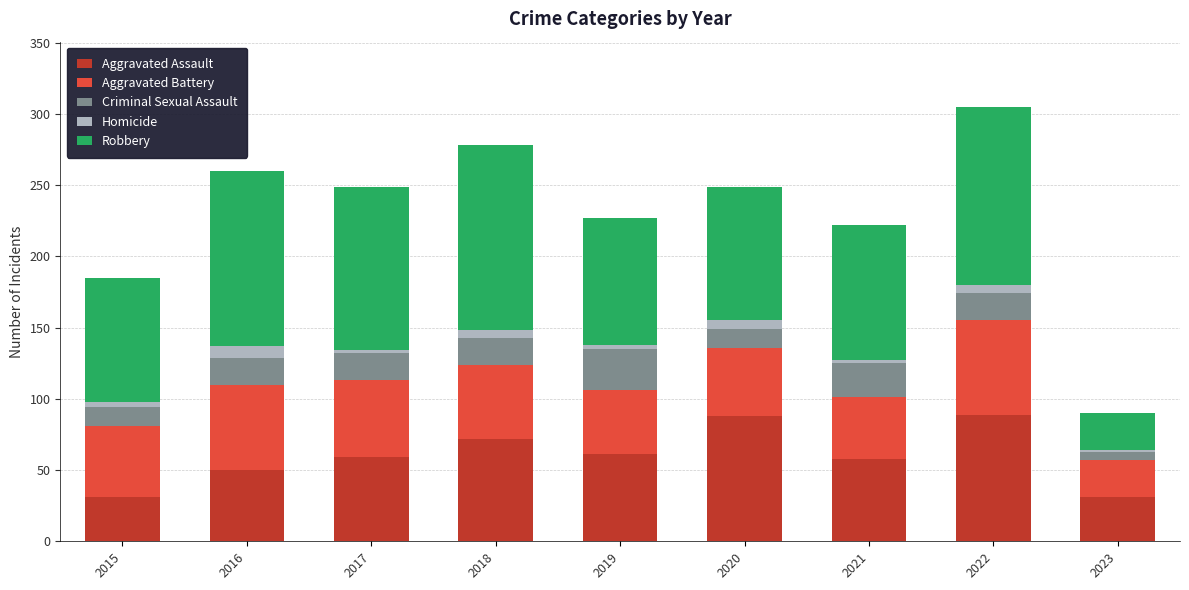

Is it true that Aggravated Assault equals 91 at 2019?

False